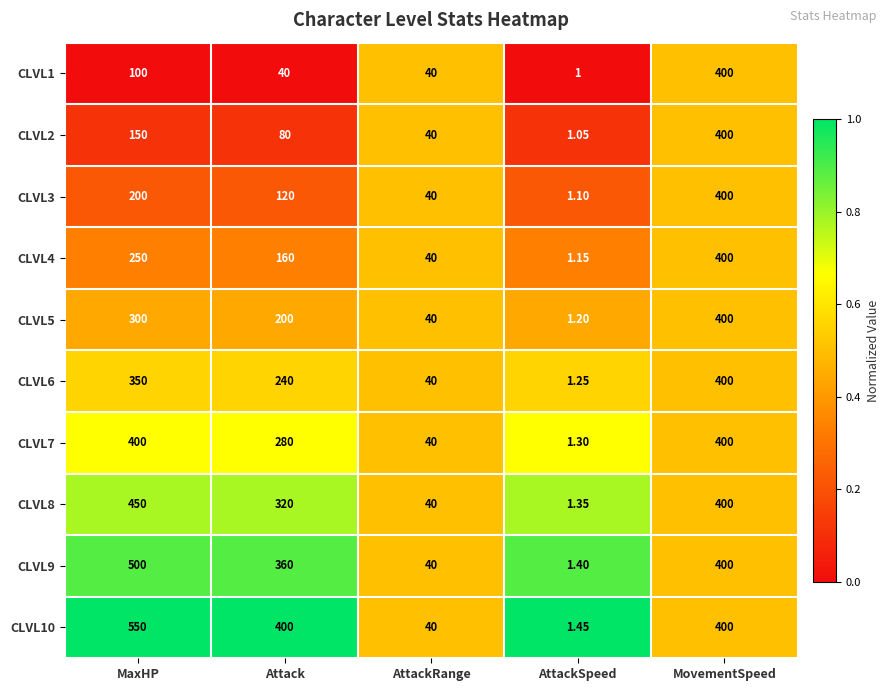

At which category does the chart reach its peak across all series?

MaxHP